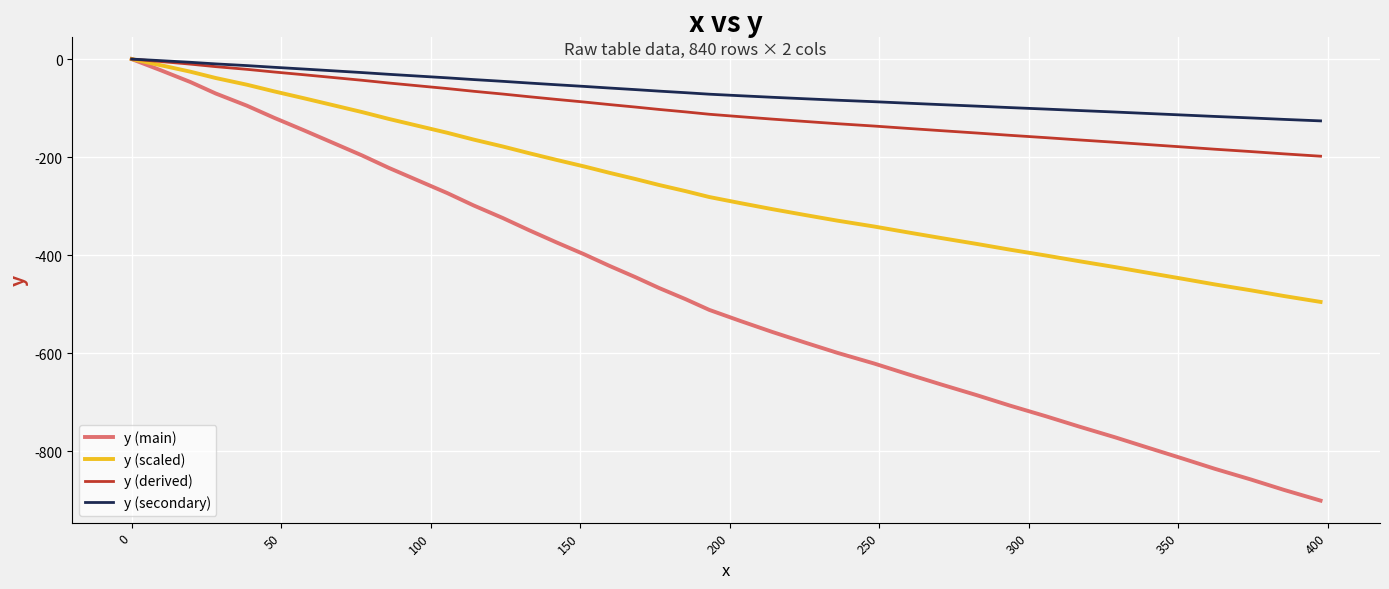

Which series has the largest range (max minus min)?

y (main)